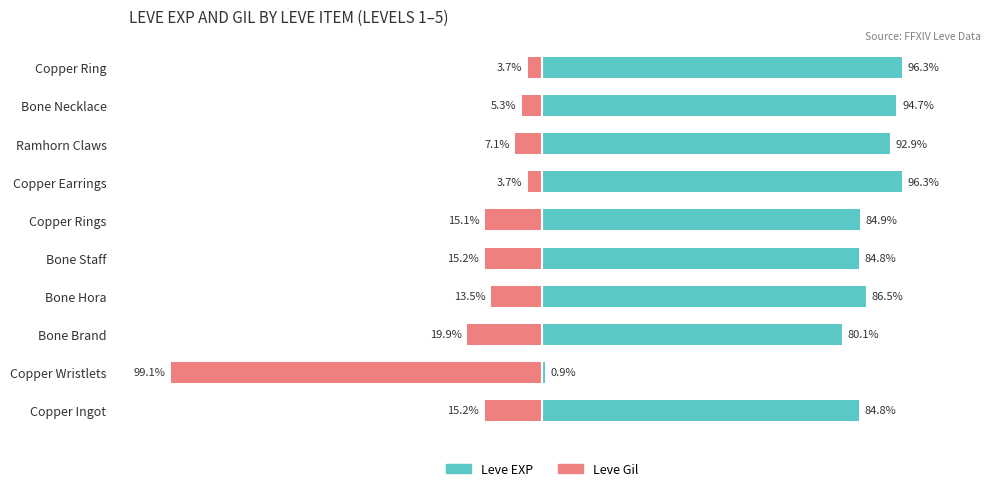

How many groups of bars are there?

10